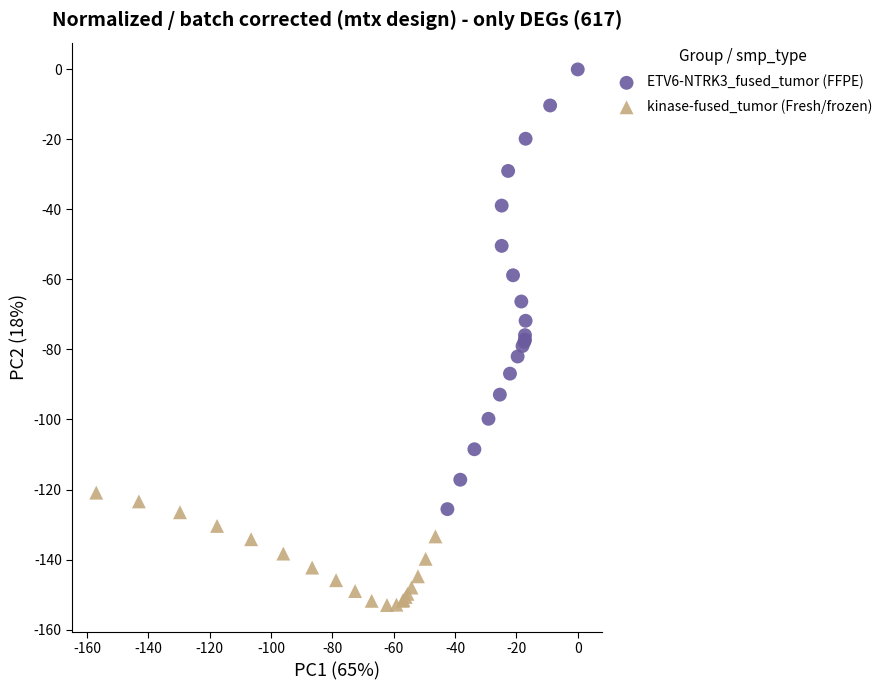

Which series has the largest Y range (max minus min)?

ETV6-NTRK3_fused_tumor (FFPE)